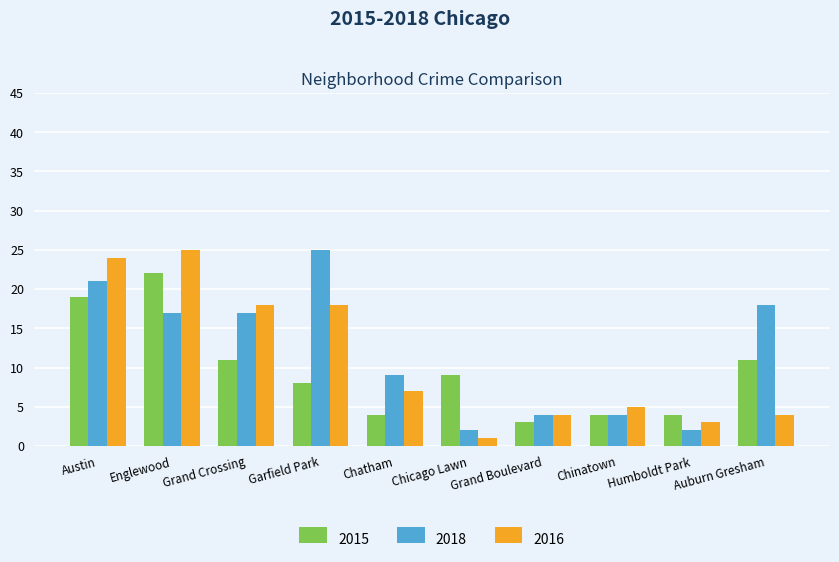

Does the chart contain any negative values?

No